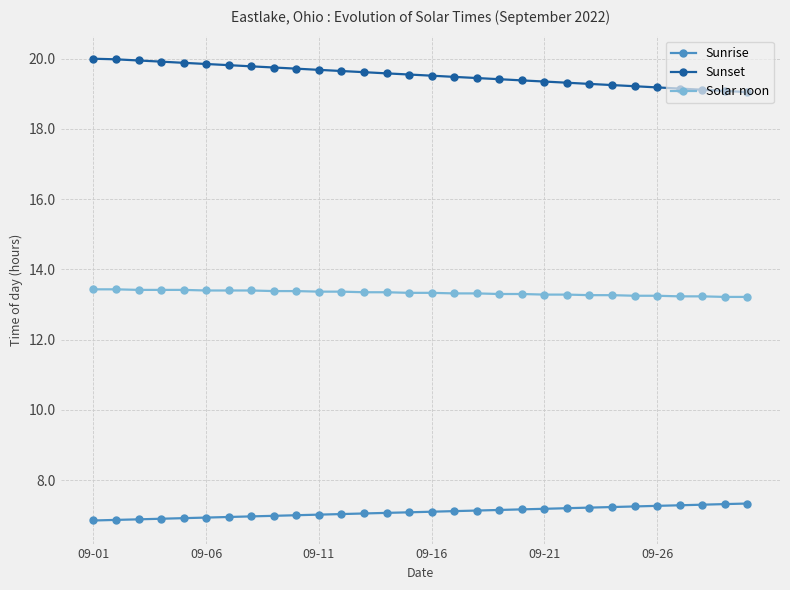

True or false: Sunrise and Sunset intersect in this chart.

False